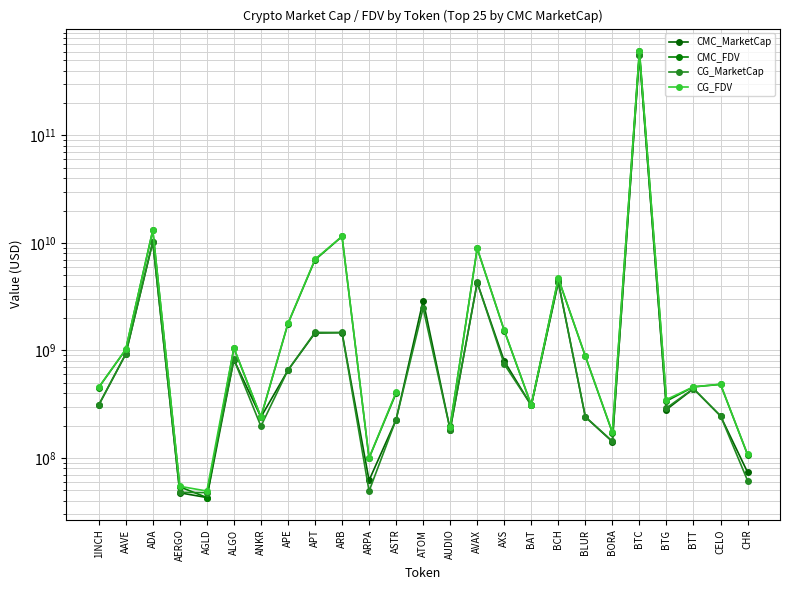

Which series has the widest spread of values?

CG_FDV